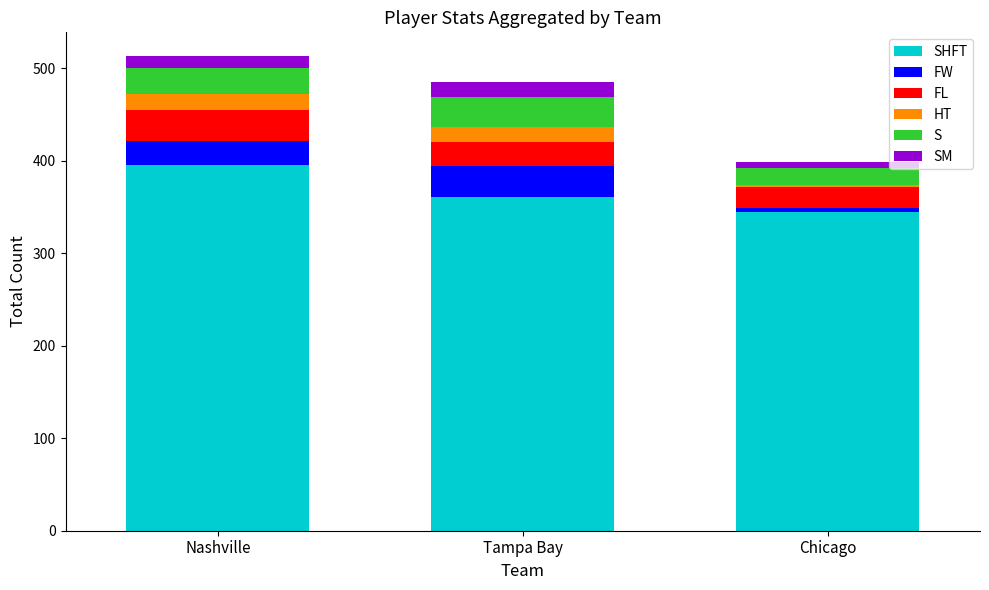

At which category is the sum across all series the highest?

Nashville